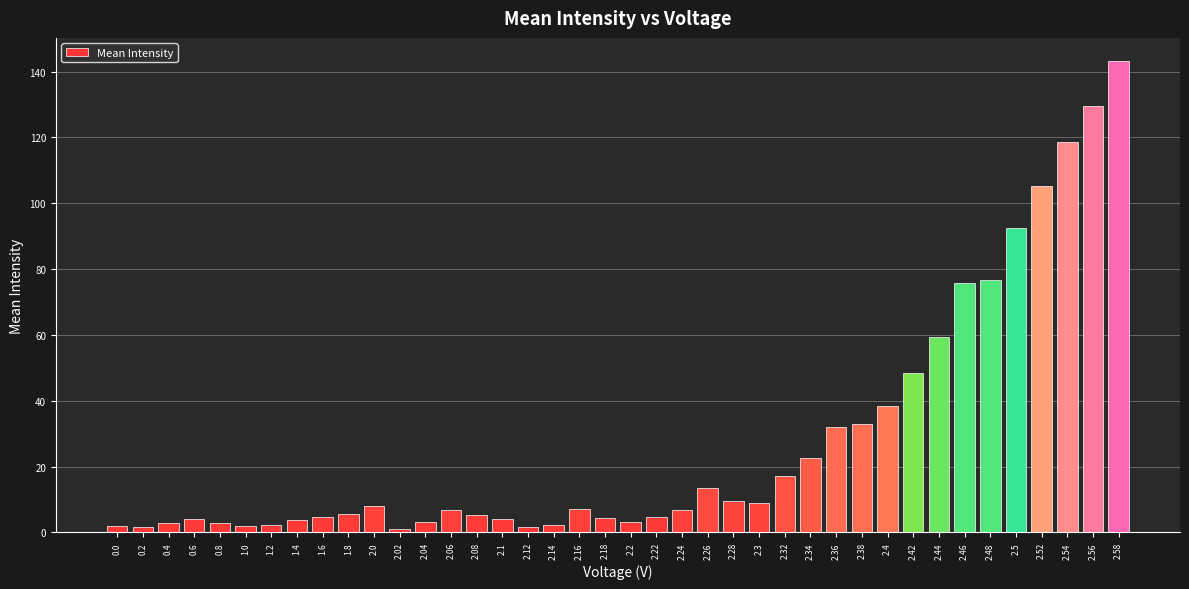

What is the maximum value shown in the chart?

143.1